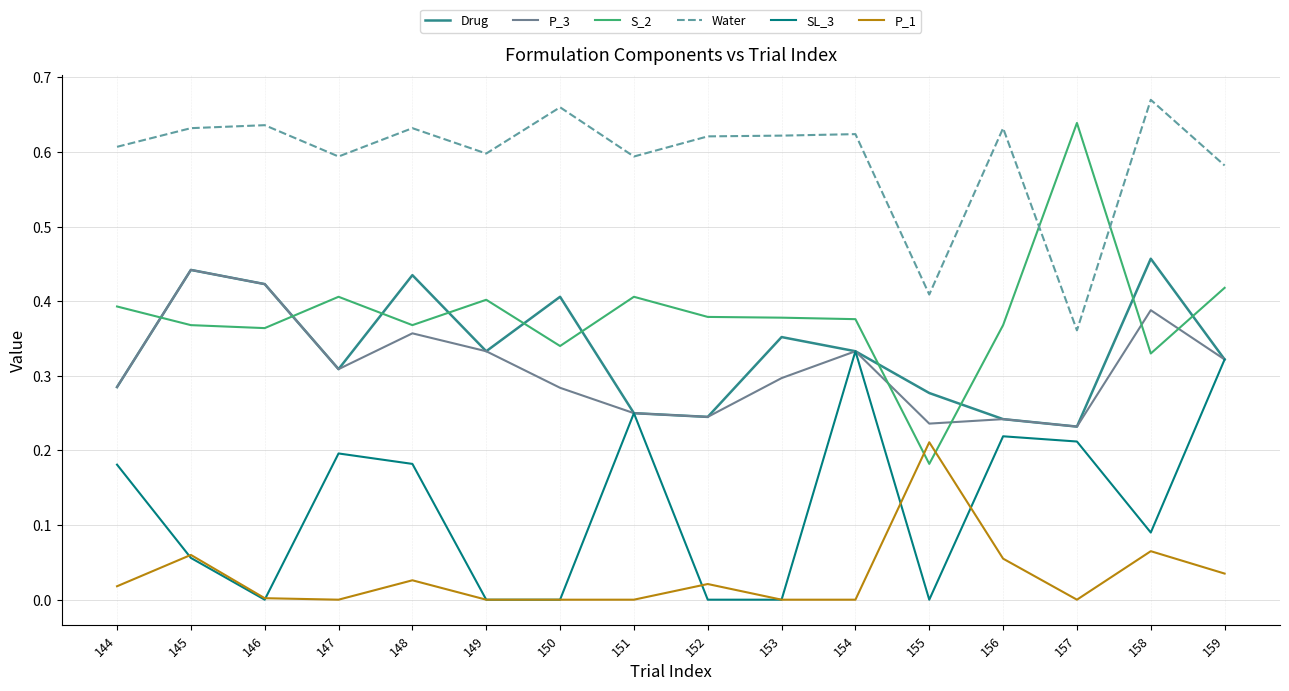

What is the total value across all series at 154?

2.0